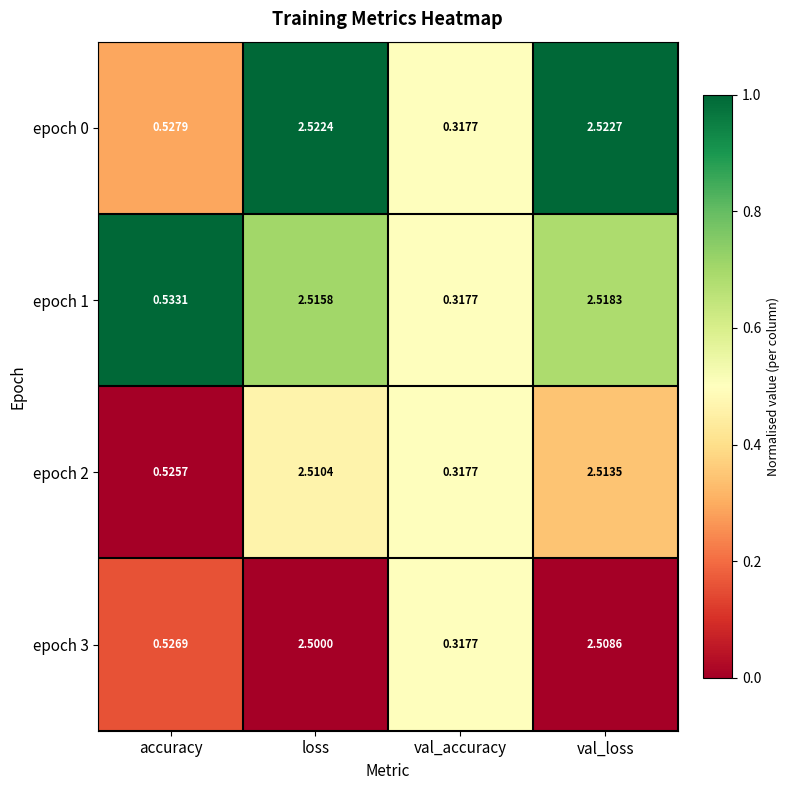

At which label does epoch 1 reach its peak?

val_loss